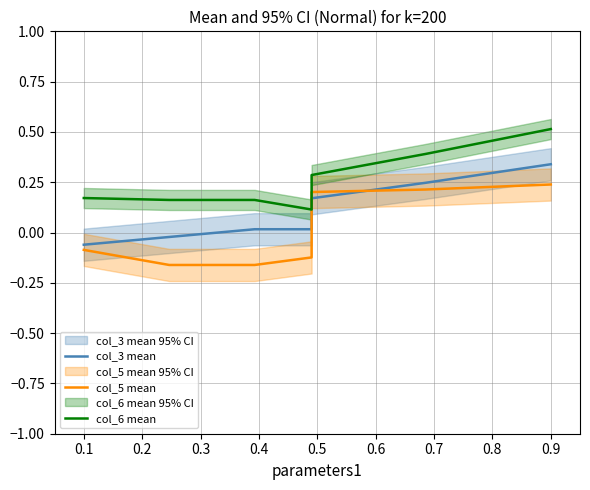

True or false: col_6 mean and col_3 mean cross at least once.

False